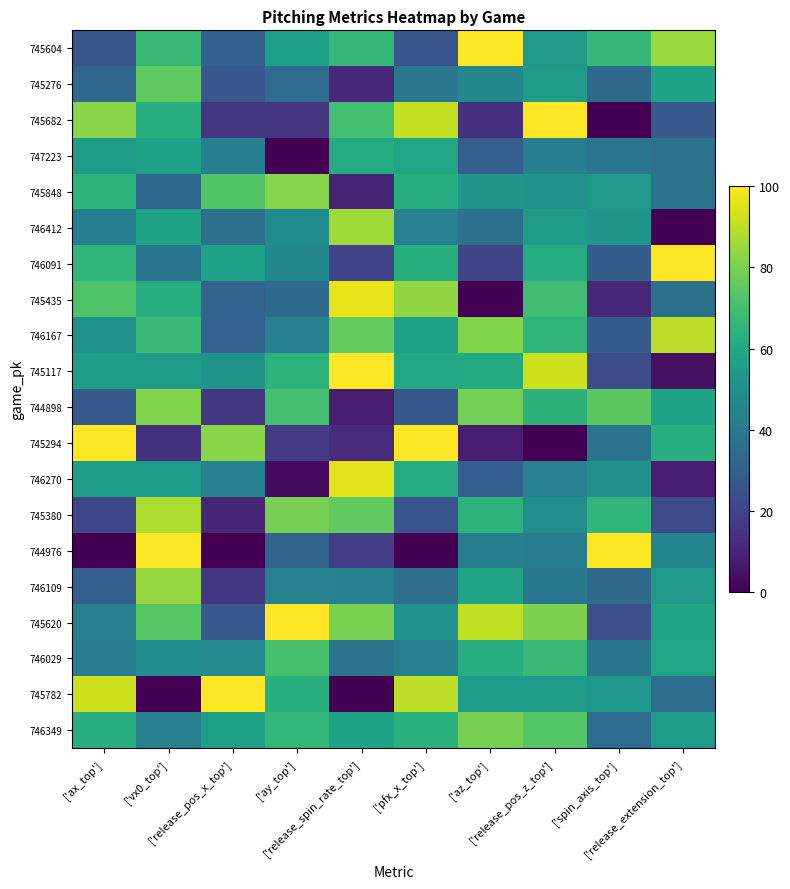

What is the spread (max minus min) of values at ['spin_axis_top']?

100.0